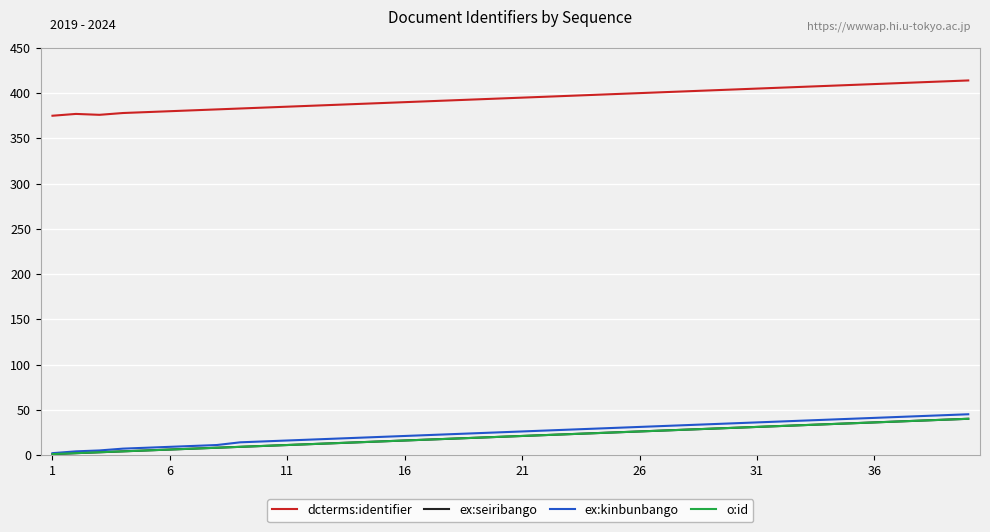

What is the average value of the ex:kinbunbango series?

25